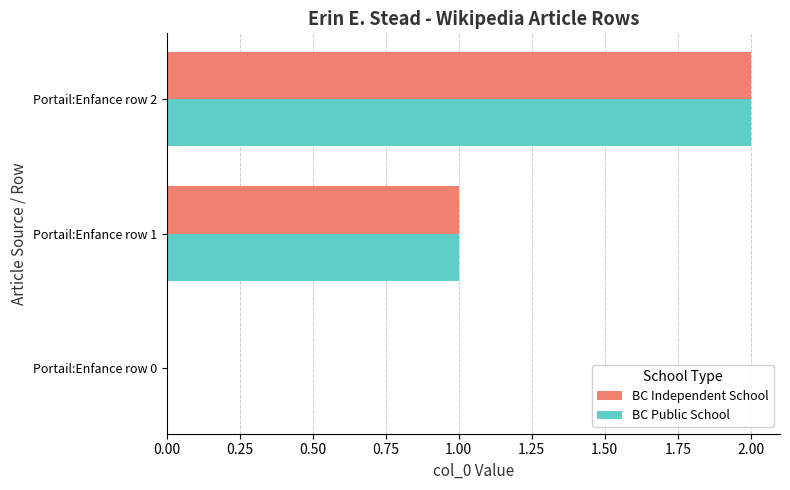

The value of BC Public School at Portail:Enfance row 0 is 0. True or false?

True